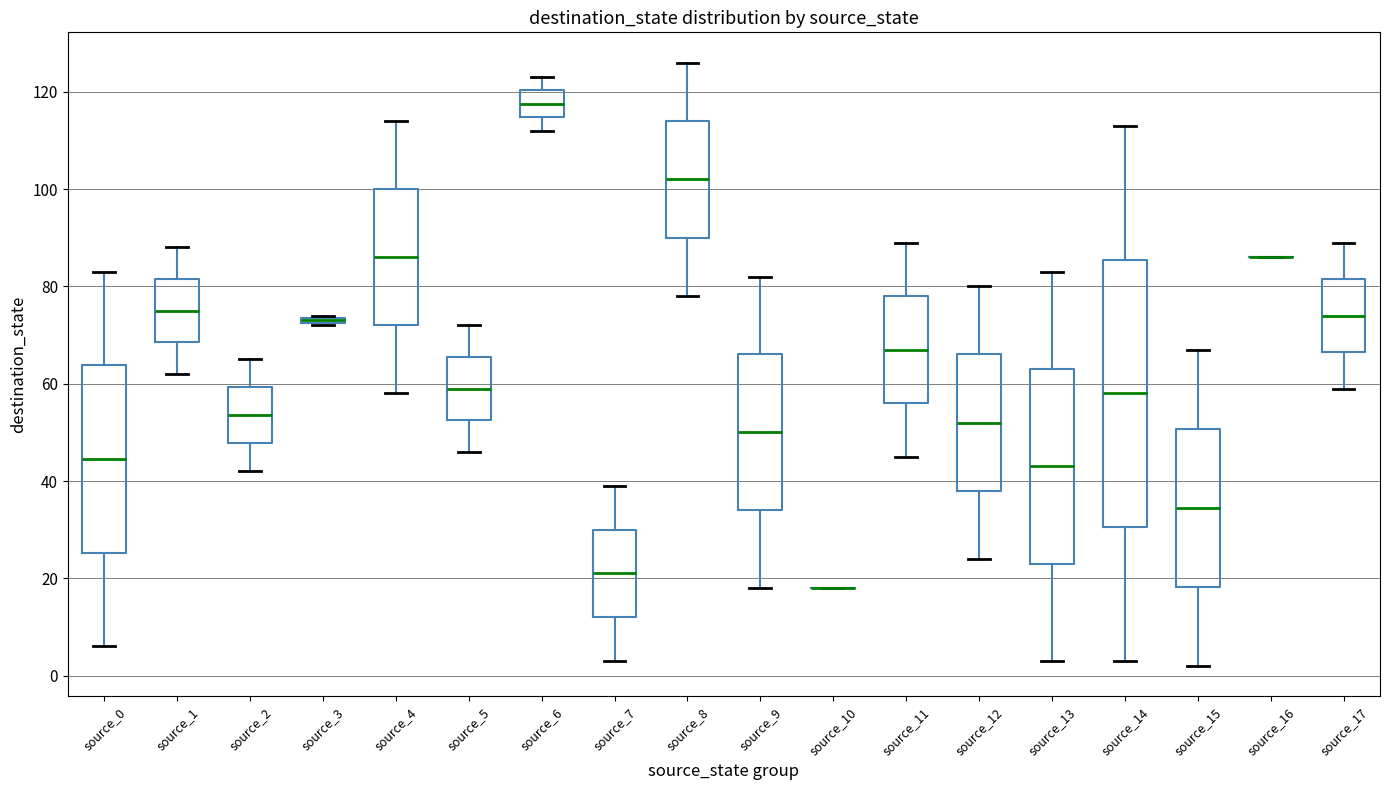

Which box is the tallest, from its lower edge to its upper edge?

source_14